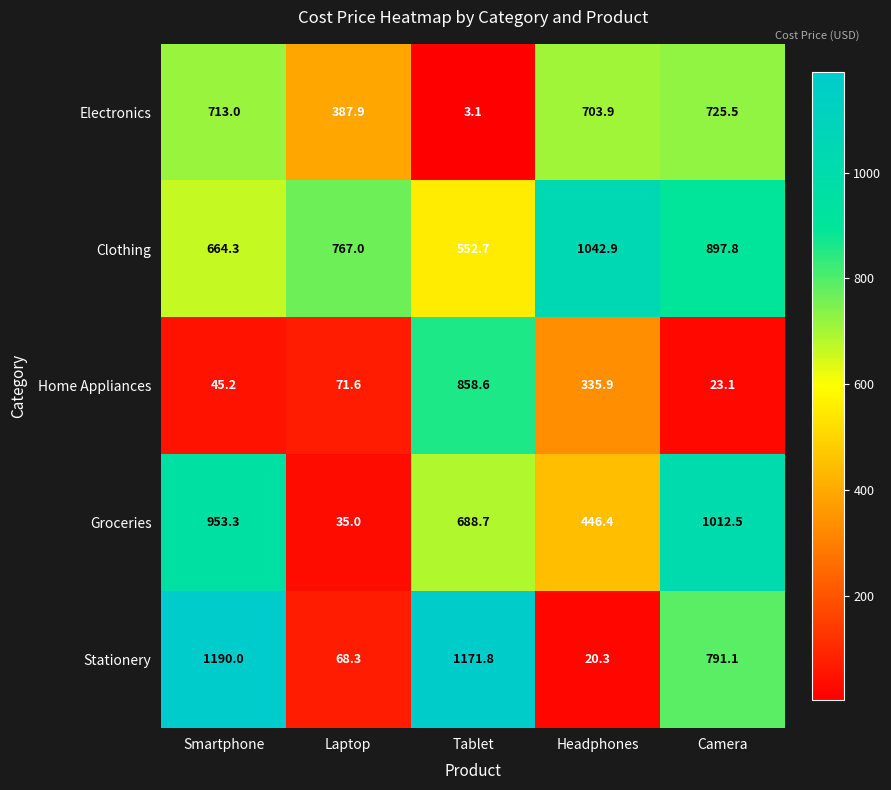

Reading left to right, transcribe all the data shown in this chart.

Electronics: Smartphone=713.0	Laptop=387.9	Tablet=3.1	Headphones=703.9	Camera=725.5
Clothing: Smartphone=664.3	Laptop=767.0	Tablet=552.7	Headphones=1042.9	Camera=897.8
Home Appliances: Smartphone=45.2	Laptop=71.6	Tablet=858.6	Headphones=335.9	Camera=23.1
Groceries: Smartphone=953.3	Laptop=35.0	Tablet=688.7	Headphones=446.4	Camera=1012.5
Stationery: Smartphone=1190.0	Laptop=68.3	Tablet=1171.8	Headphones=20.3	Camera=791.1